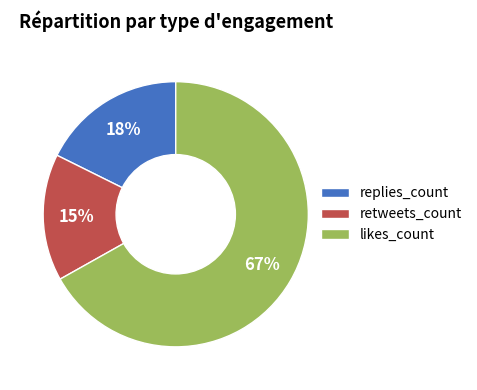

Count the number of slices in the pie.

3